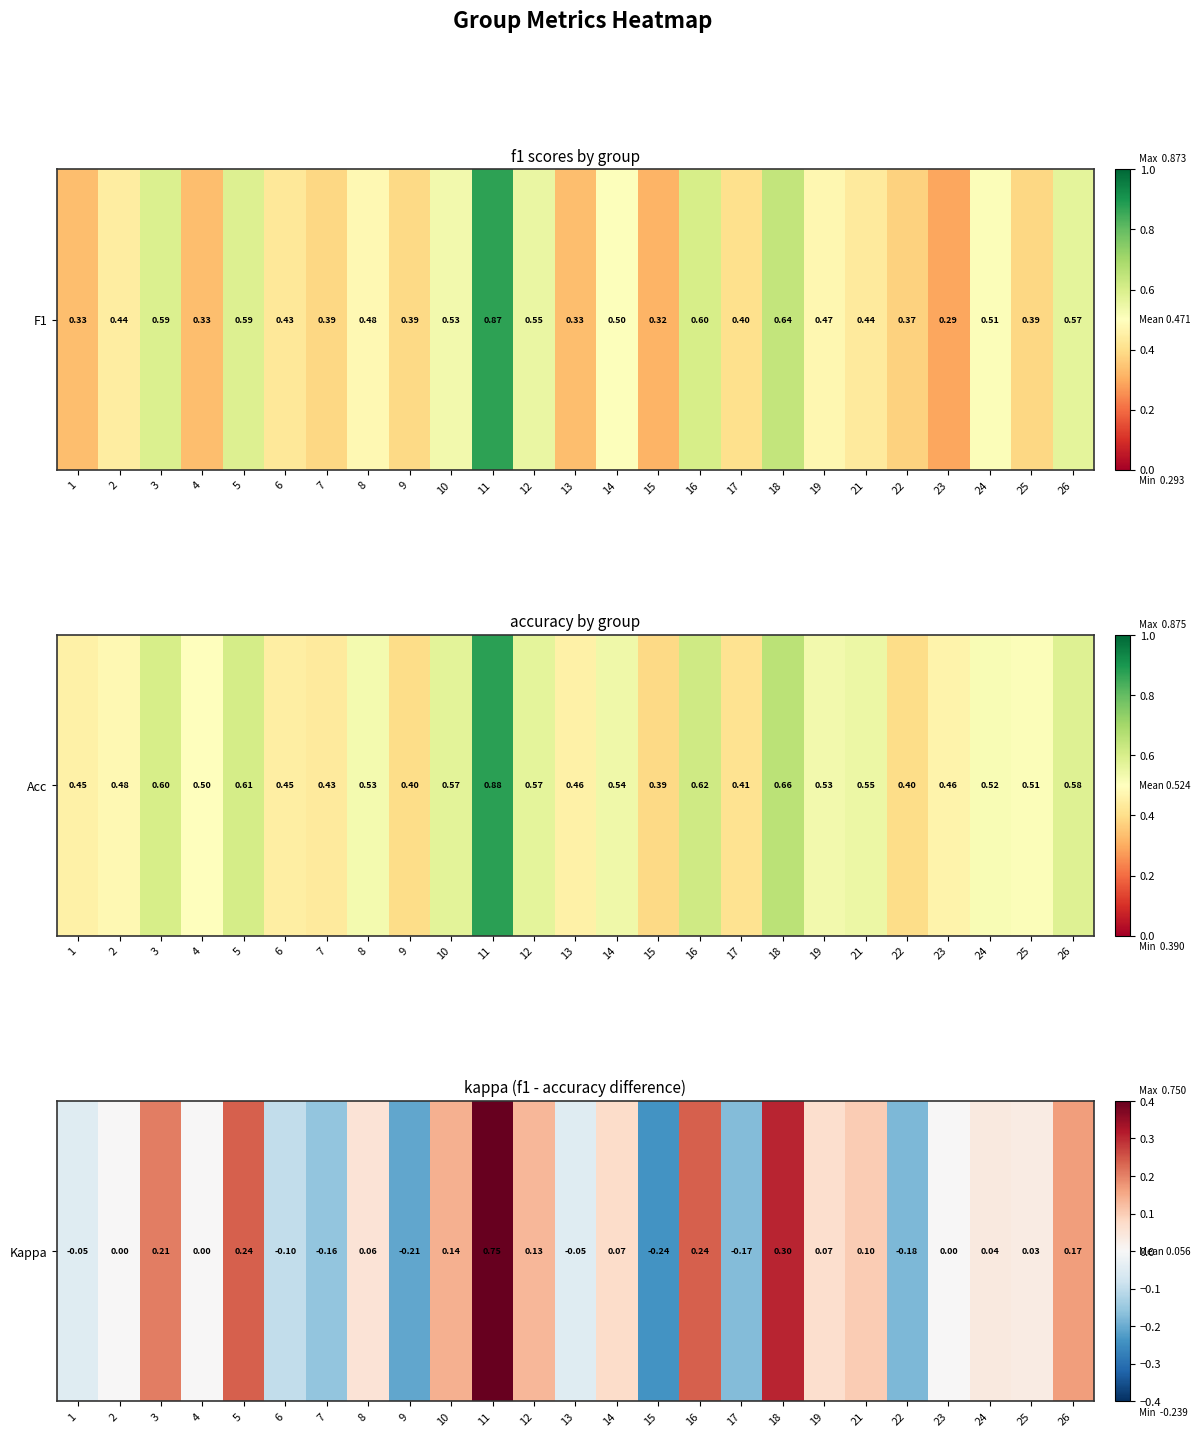

List the labels in order of value, smallest first.

15, 9, 22, 17, 7, 6, 1, 13, 2, 4, 23, 25, 24, 8, 19, 14, 21, 12, 10, 26, 3, 5, 16, 18, 11